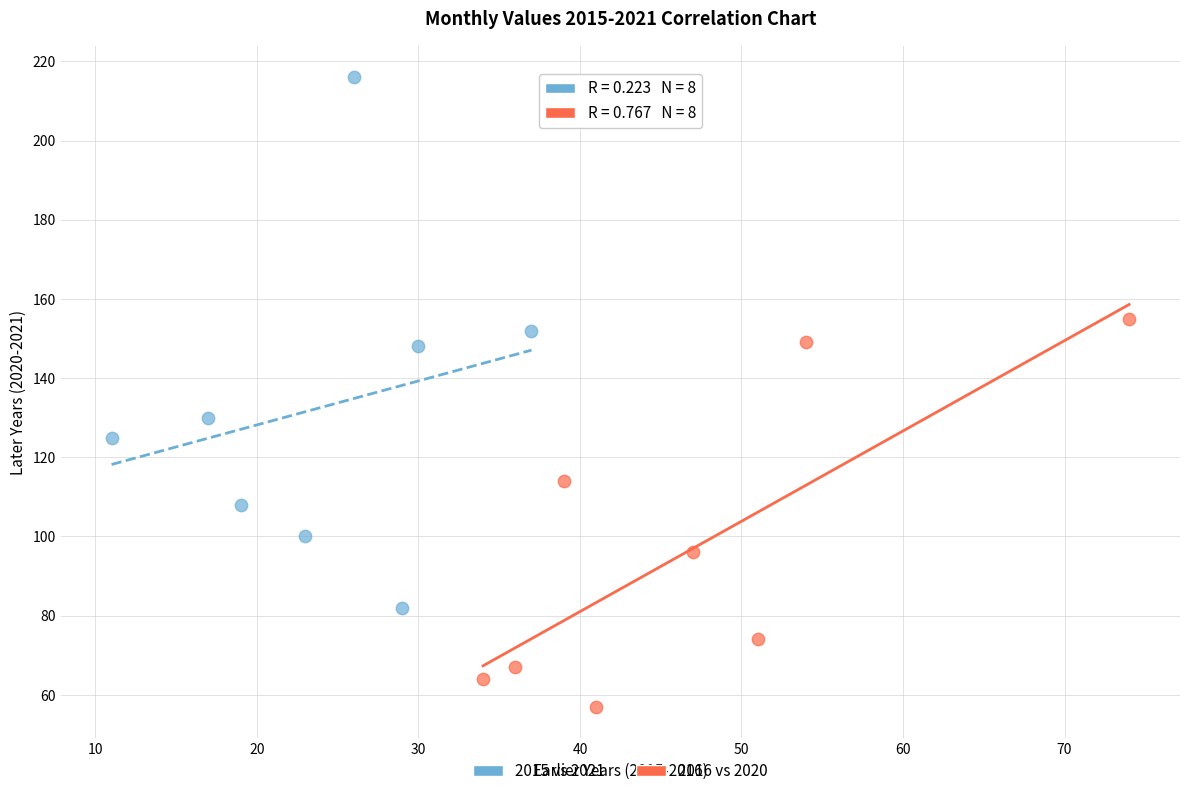

Which series contains the lowest Y value?

2016 vs 2020